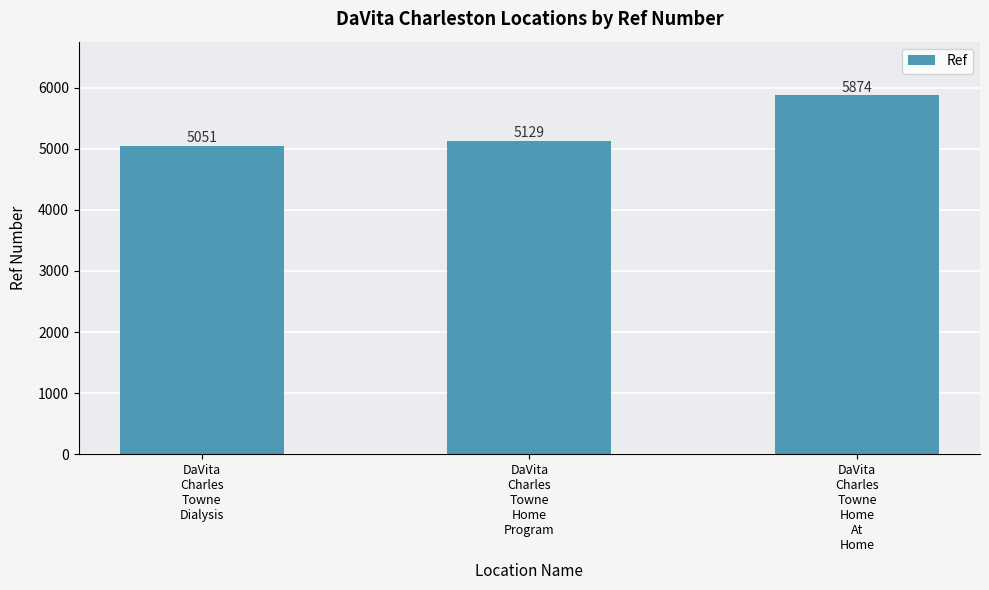

What is the greatest value displayed?

5874